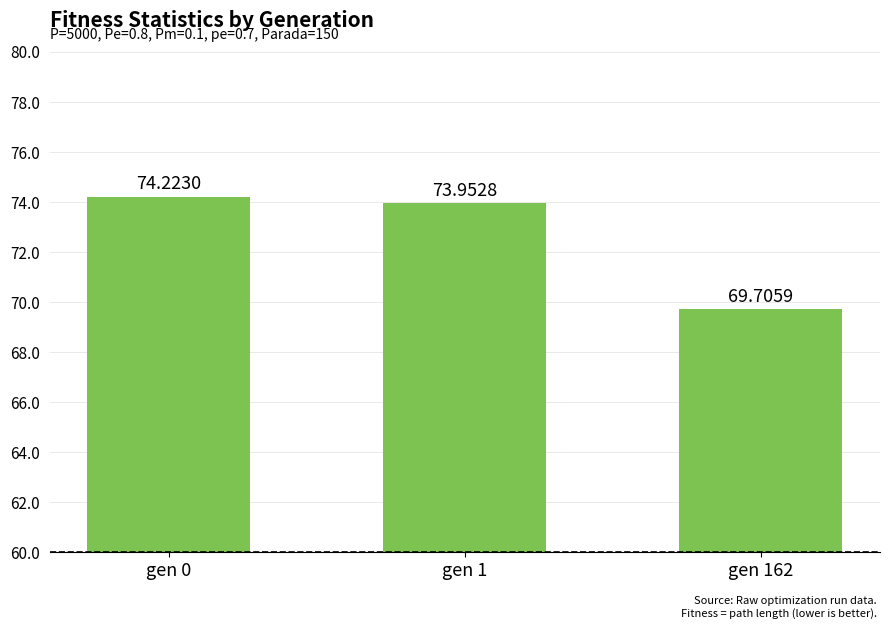

What is the maximum value shown in the chart?

74.2